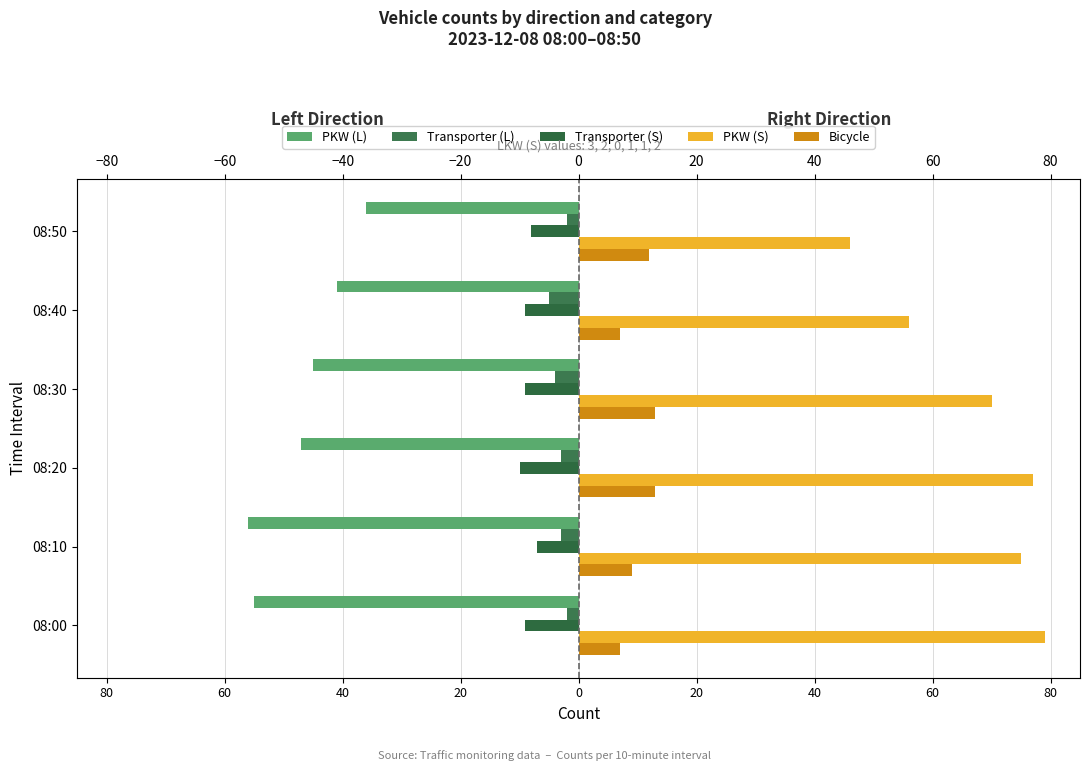

How many categories are shown in the chart?

6